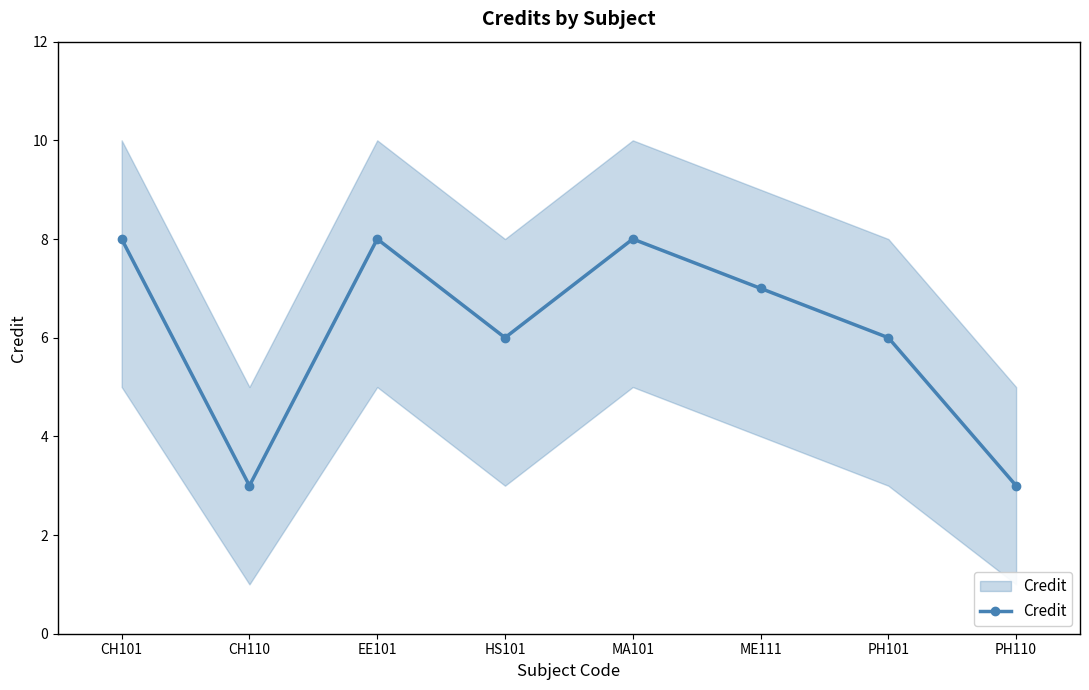

Is it true that the value at HS101 is 11?

False